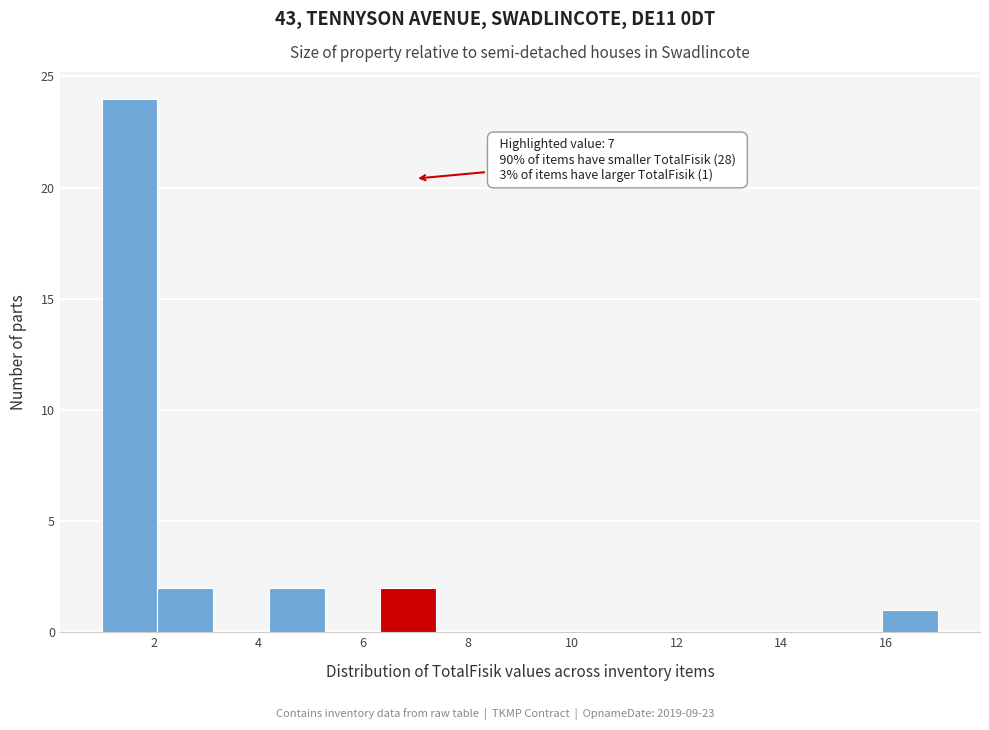

Over which range of the x-axis is the bar tallest?

1.0 to 2.0